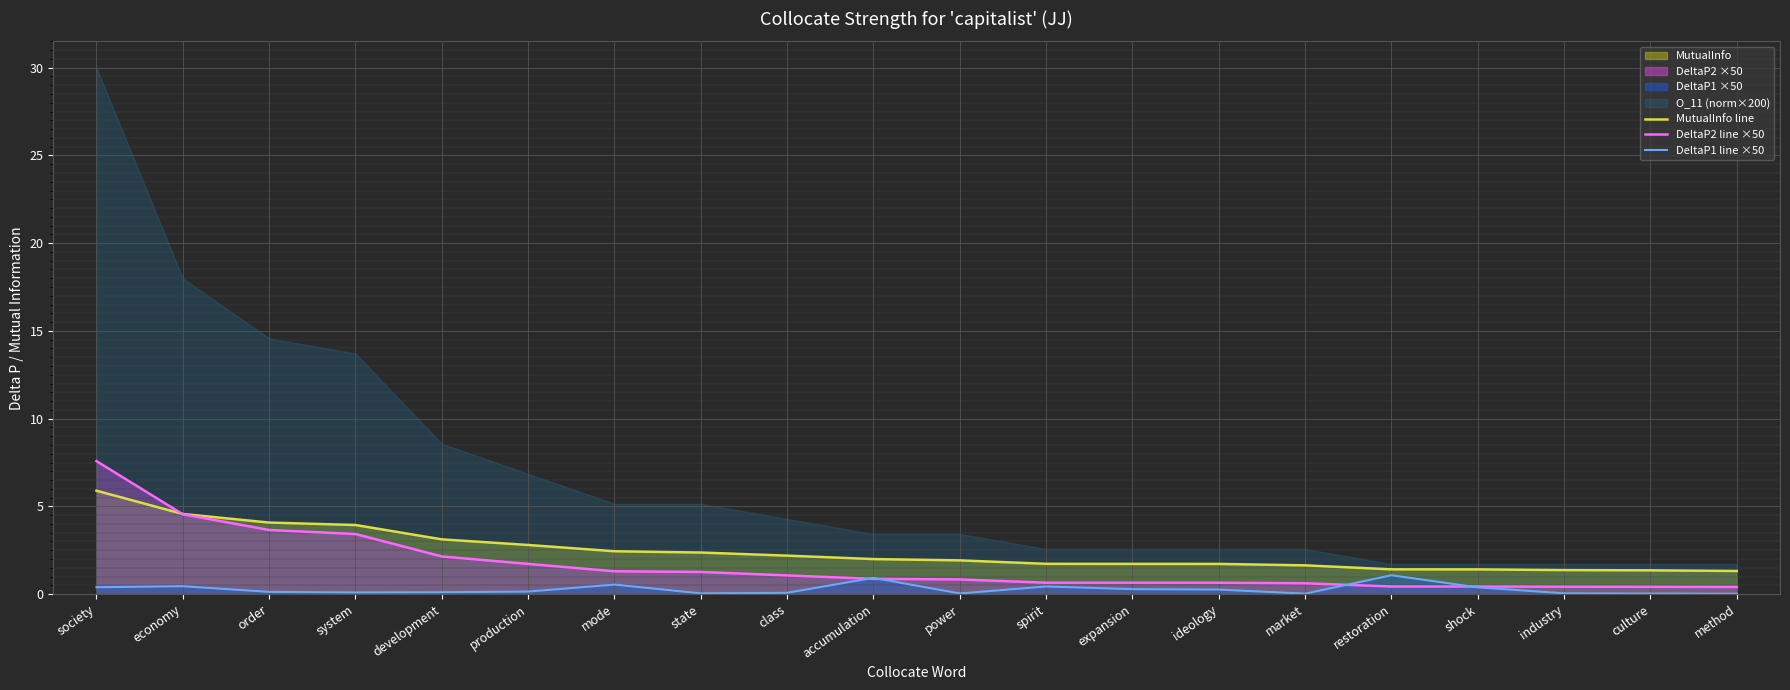

What is the minimum value for MutualInfo line?

1.3